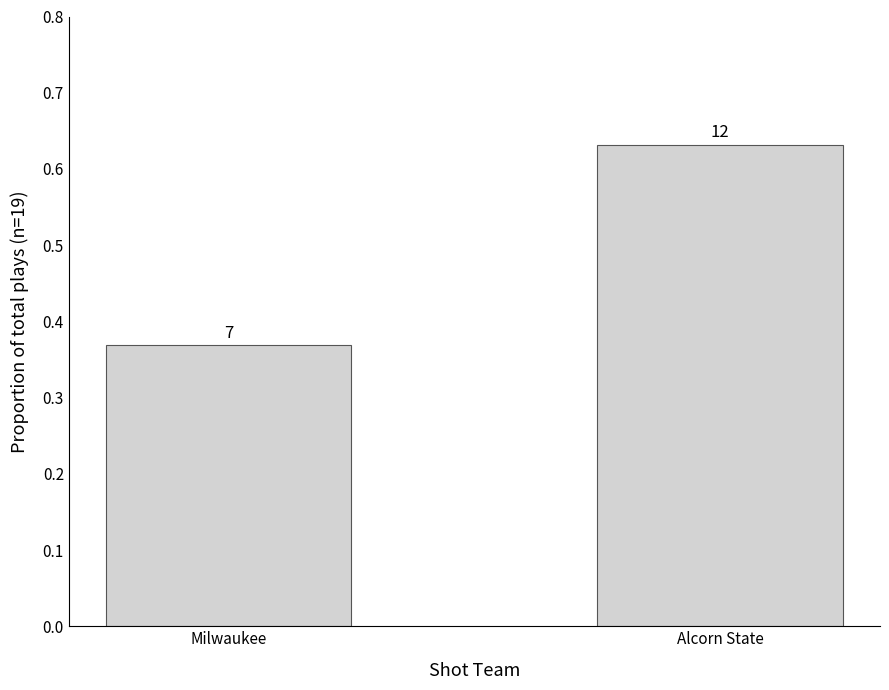

Rank the categories by value from highest to lowest.

Alcorn State, Milwaukee